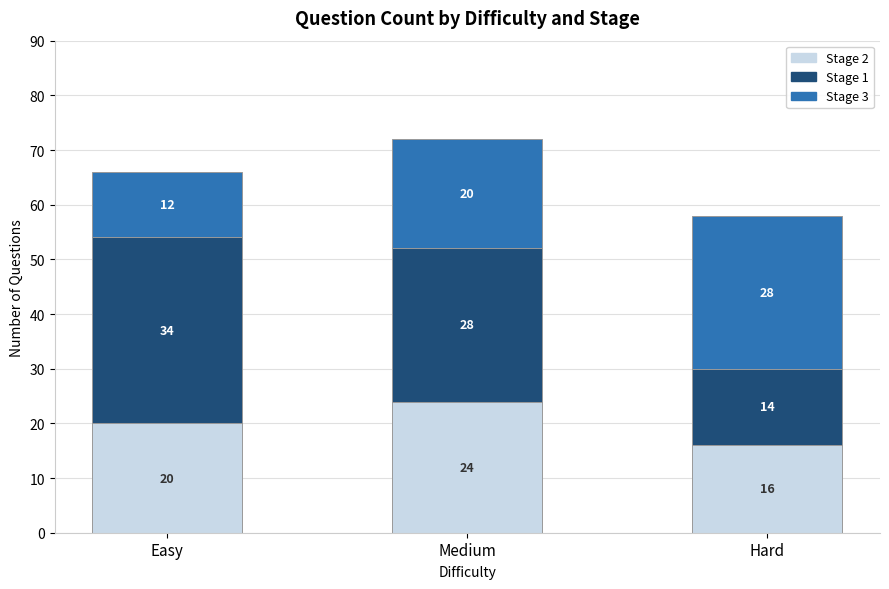

What is the total value across all series at Medium?

72